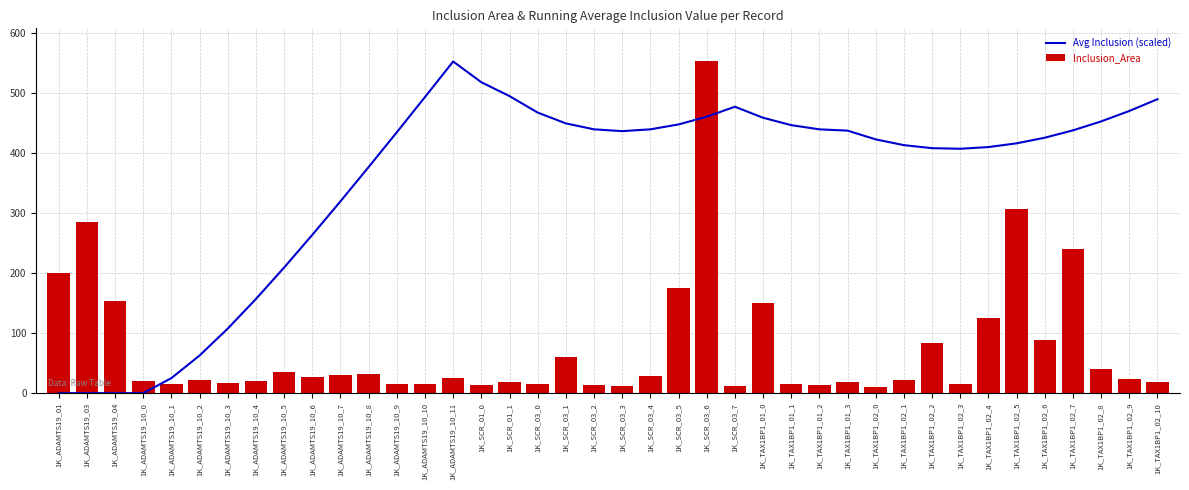

How many series are shown in this chart?

2